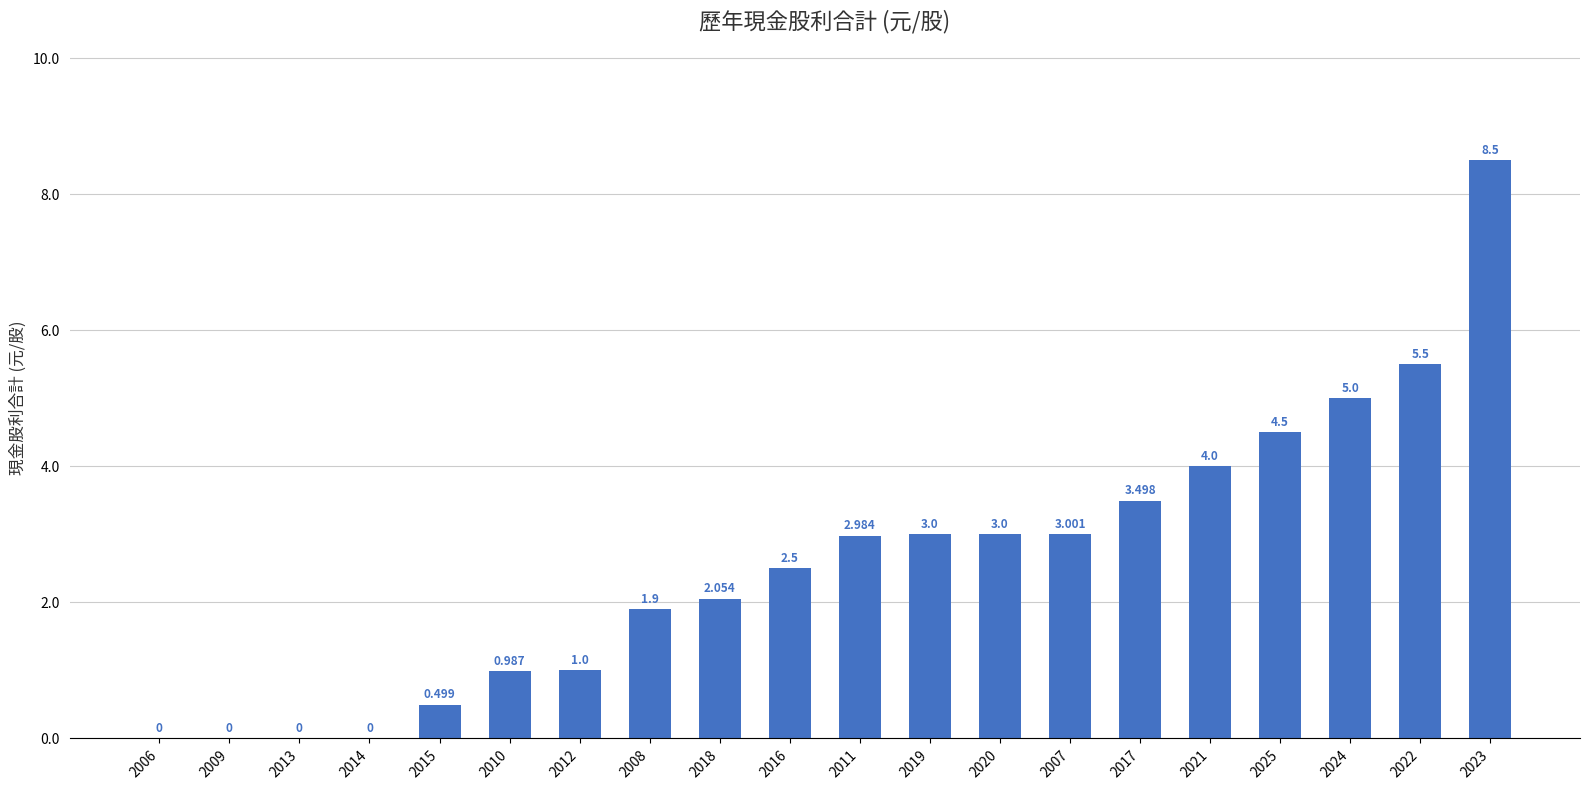

What is the difference between the values at 2012 and 2019?

2.0